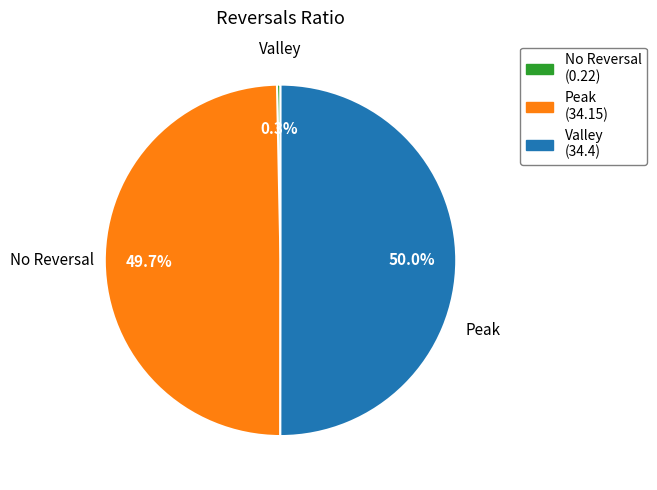

What percentage is NOT represented by Valley (34.4)?

50.0%